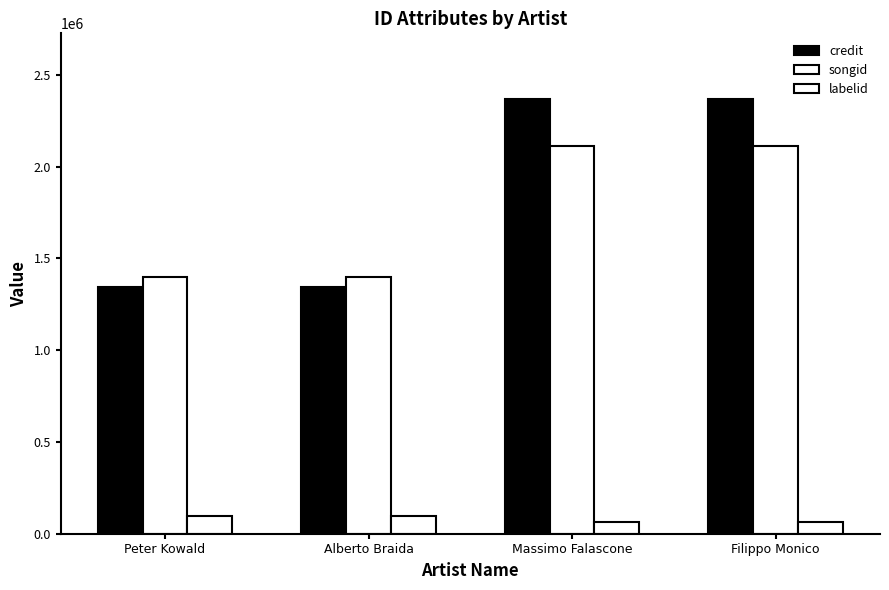

What is the difference between the second highest and minimum values in the labelid series?

28803